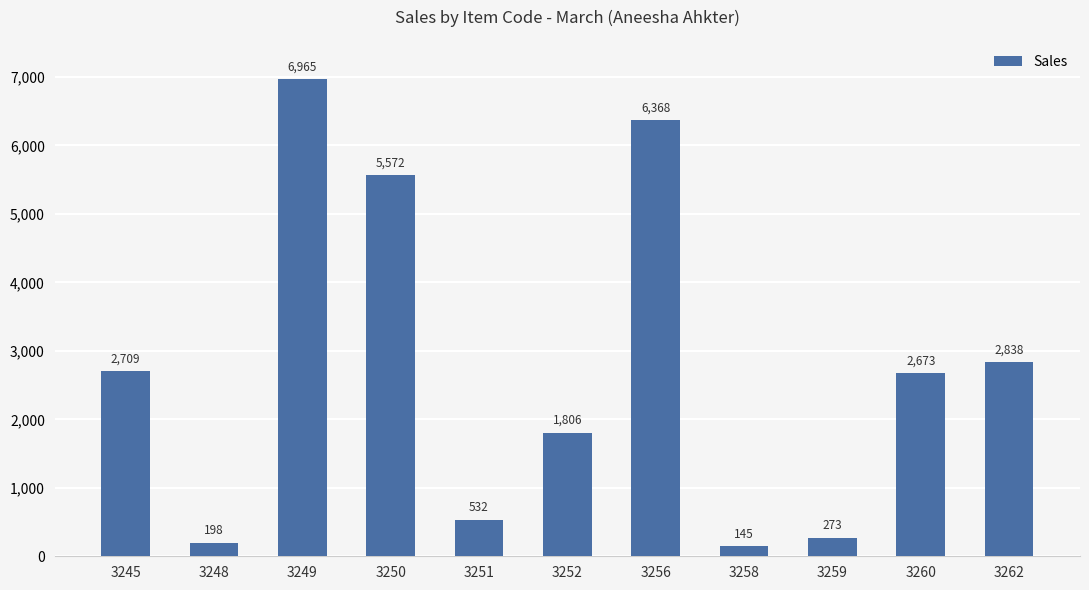

Is it true that the value at 3258 is 145?

True